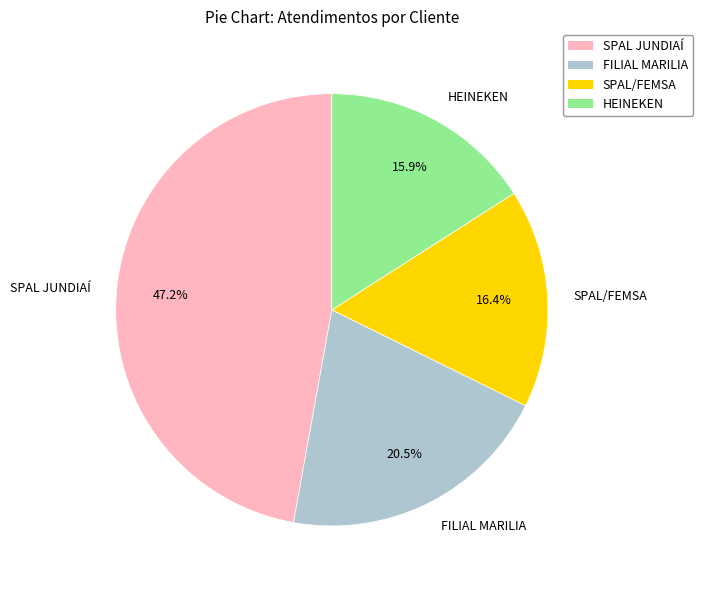

How many slices are in this pie chart?

4